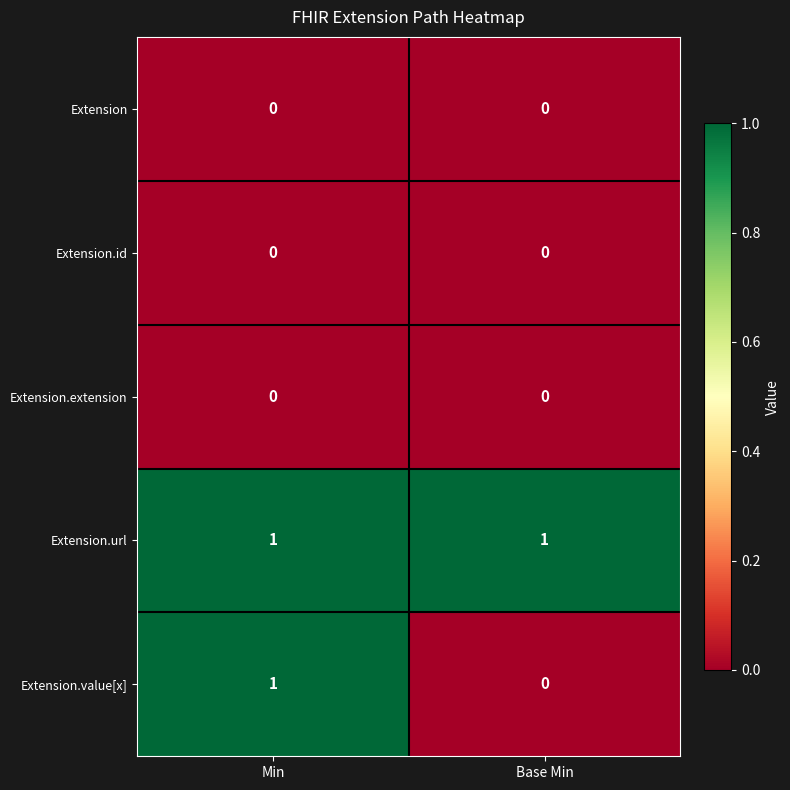

At which label is Extension.value[x] closest to 0?

Base Min